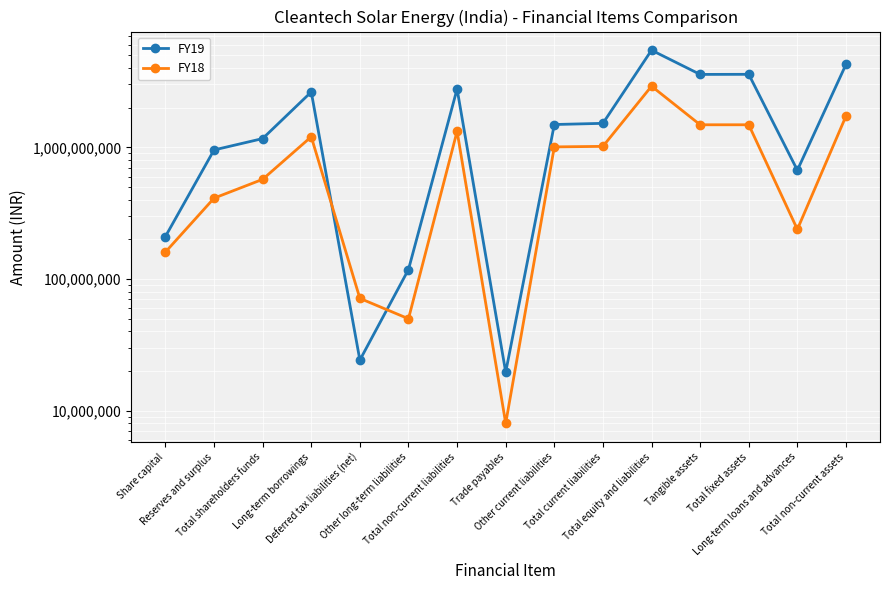

What is the value of the FY18 point at the 5th from the left?

71256127